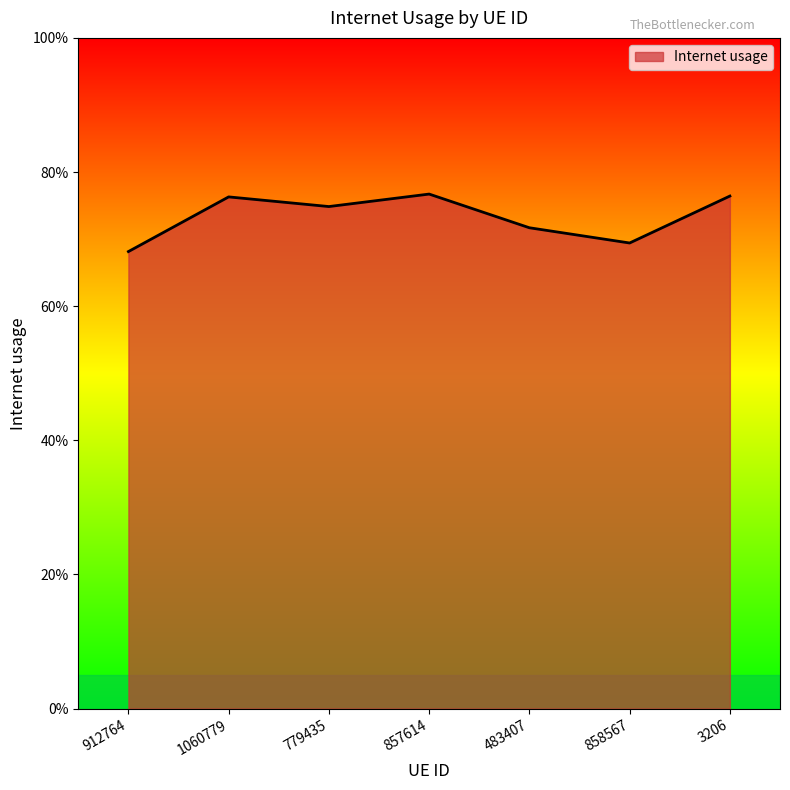

The chart shows a value of 1.2 at 858567. True or false?

False